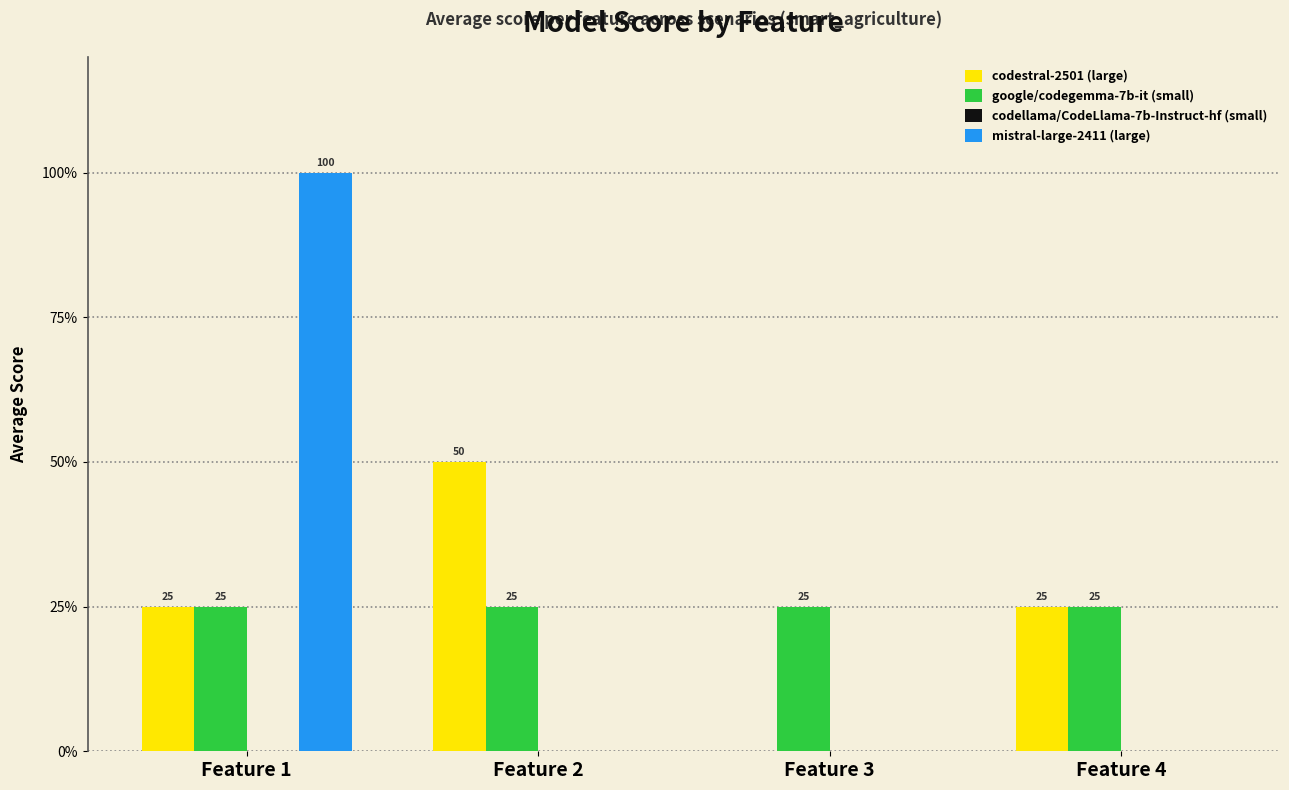

The value of codestral-2501 (large) at Feature 3 is 0. True or false?

True